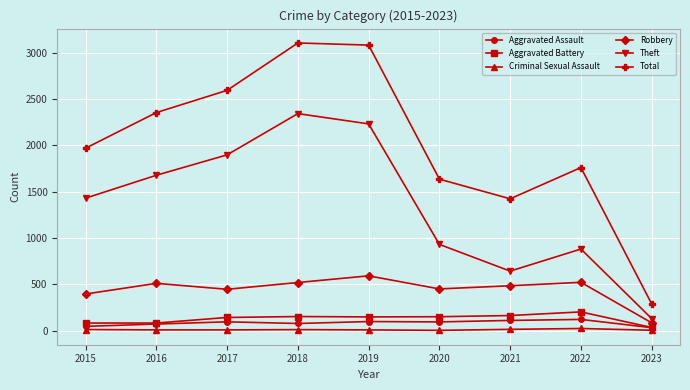

Which series changed the most between 2020 and 2023?

Total